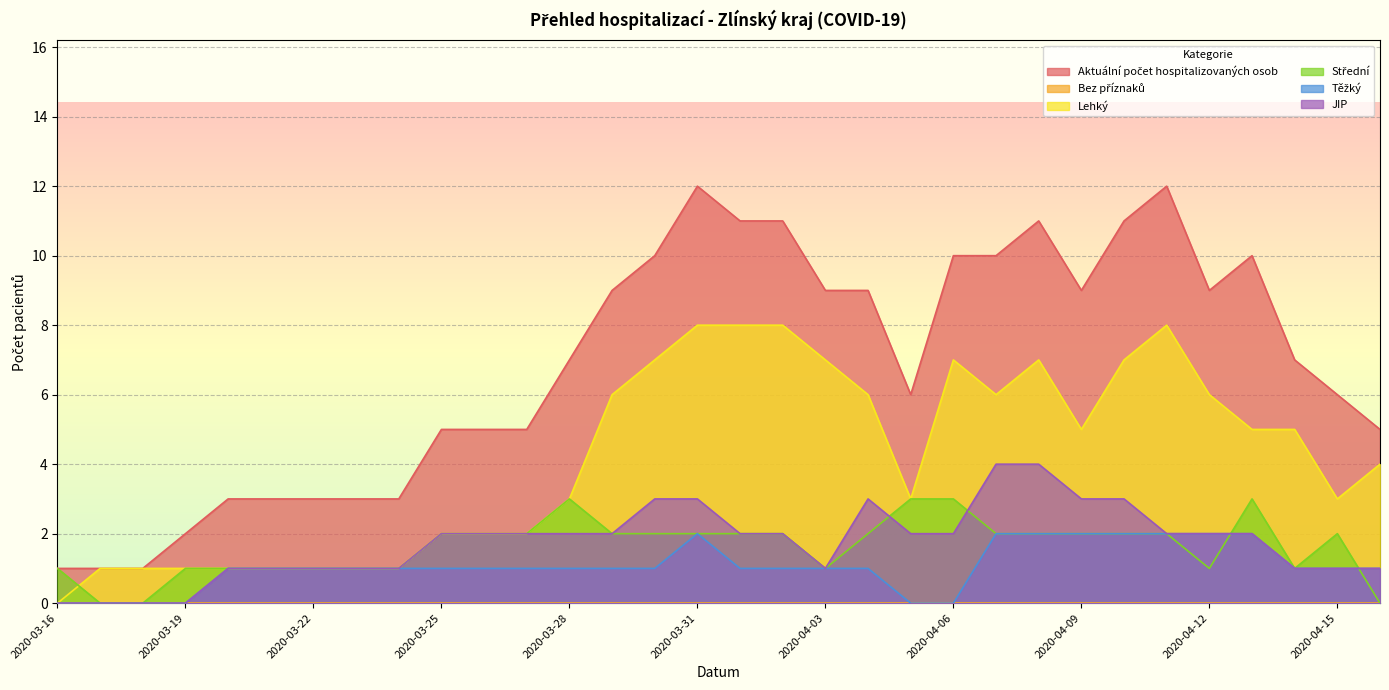

At which category does the chart reach its minimum across all series?

2020-03-16